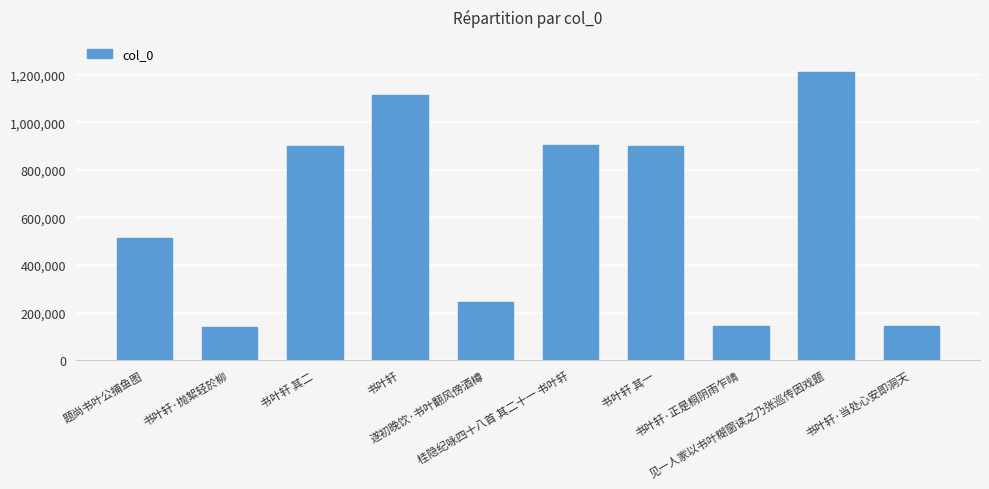

How many series are shown in this chart?

1